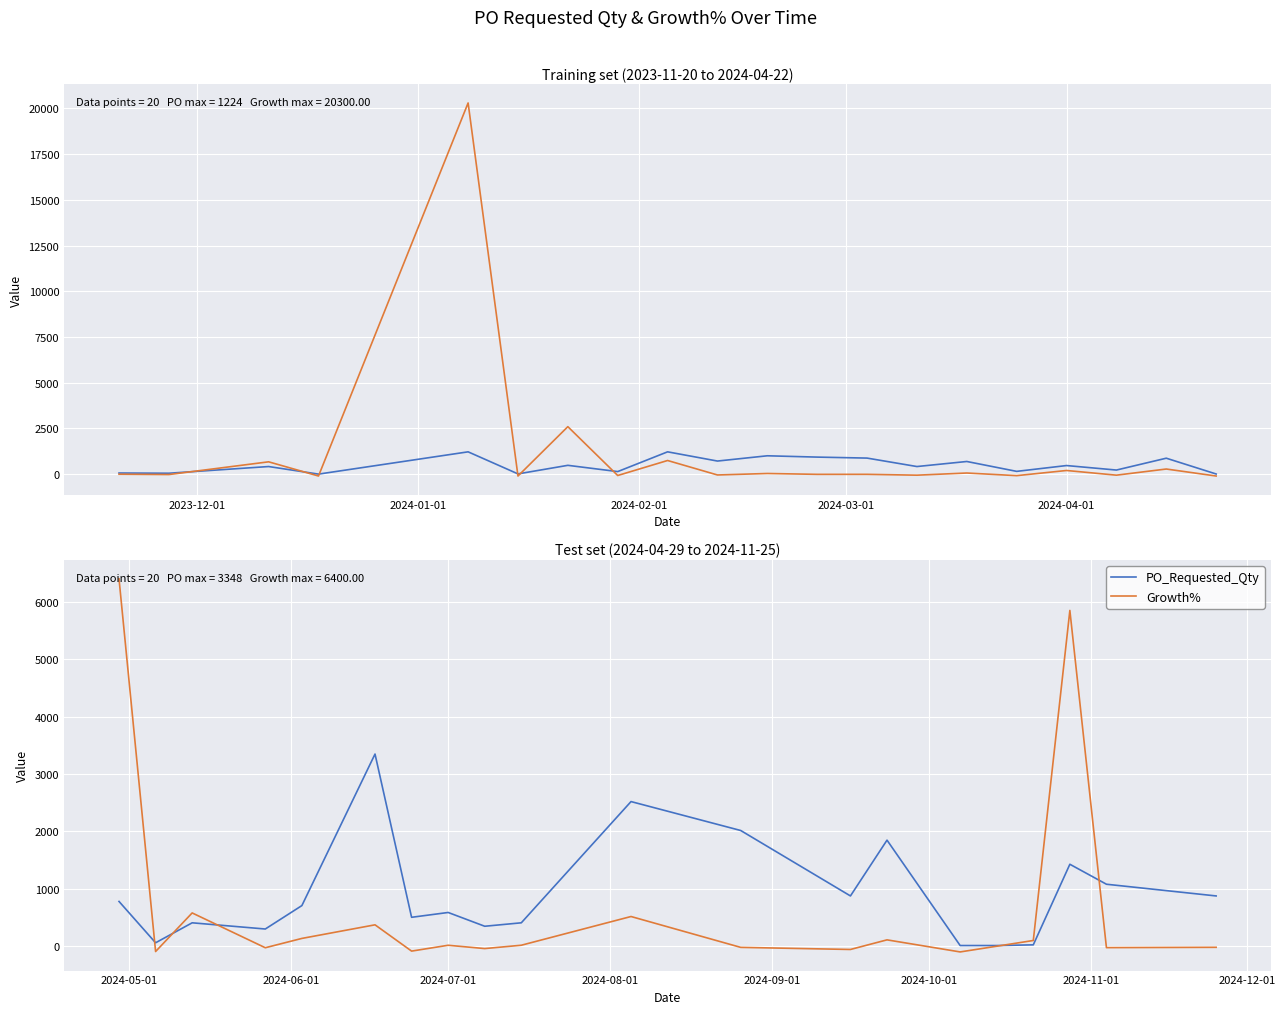

Where do PO_Requested_Qty and Growth% first cross each other?

2023-12-01 and 2024-01-01